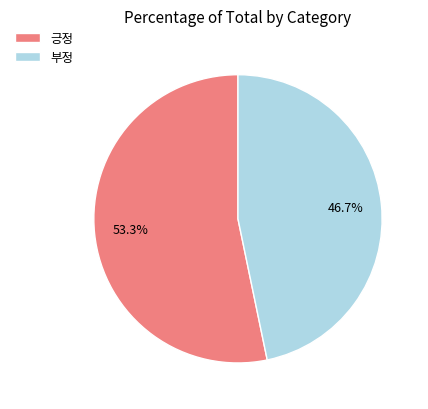

Is it true that 부정 is 62% of the pie?

False